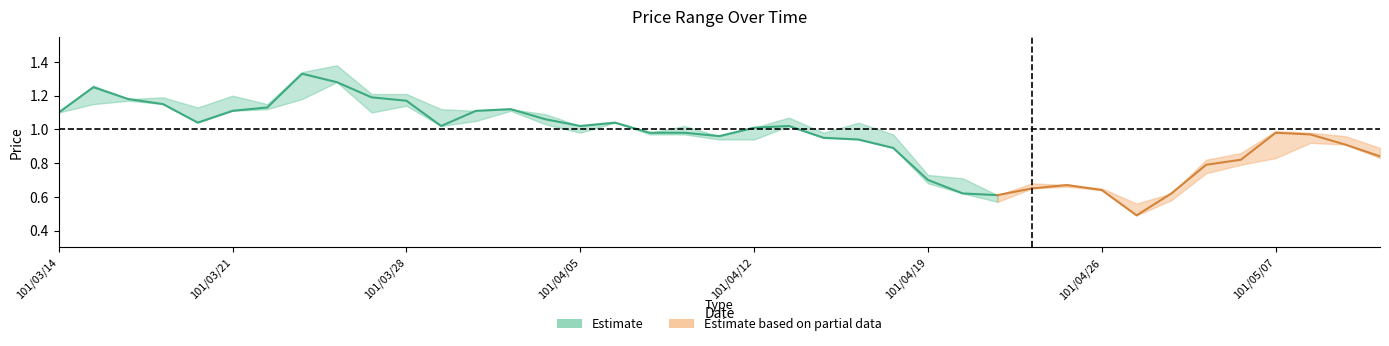

Which category has the lowest value across all series?

101/04/27